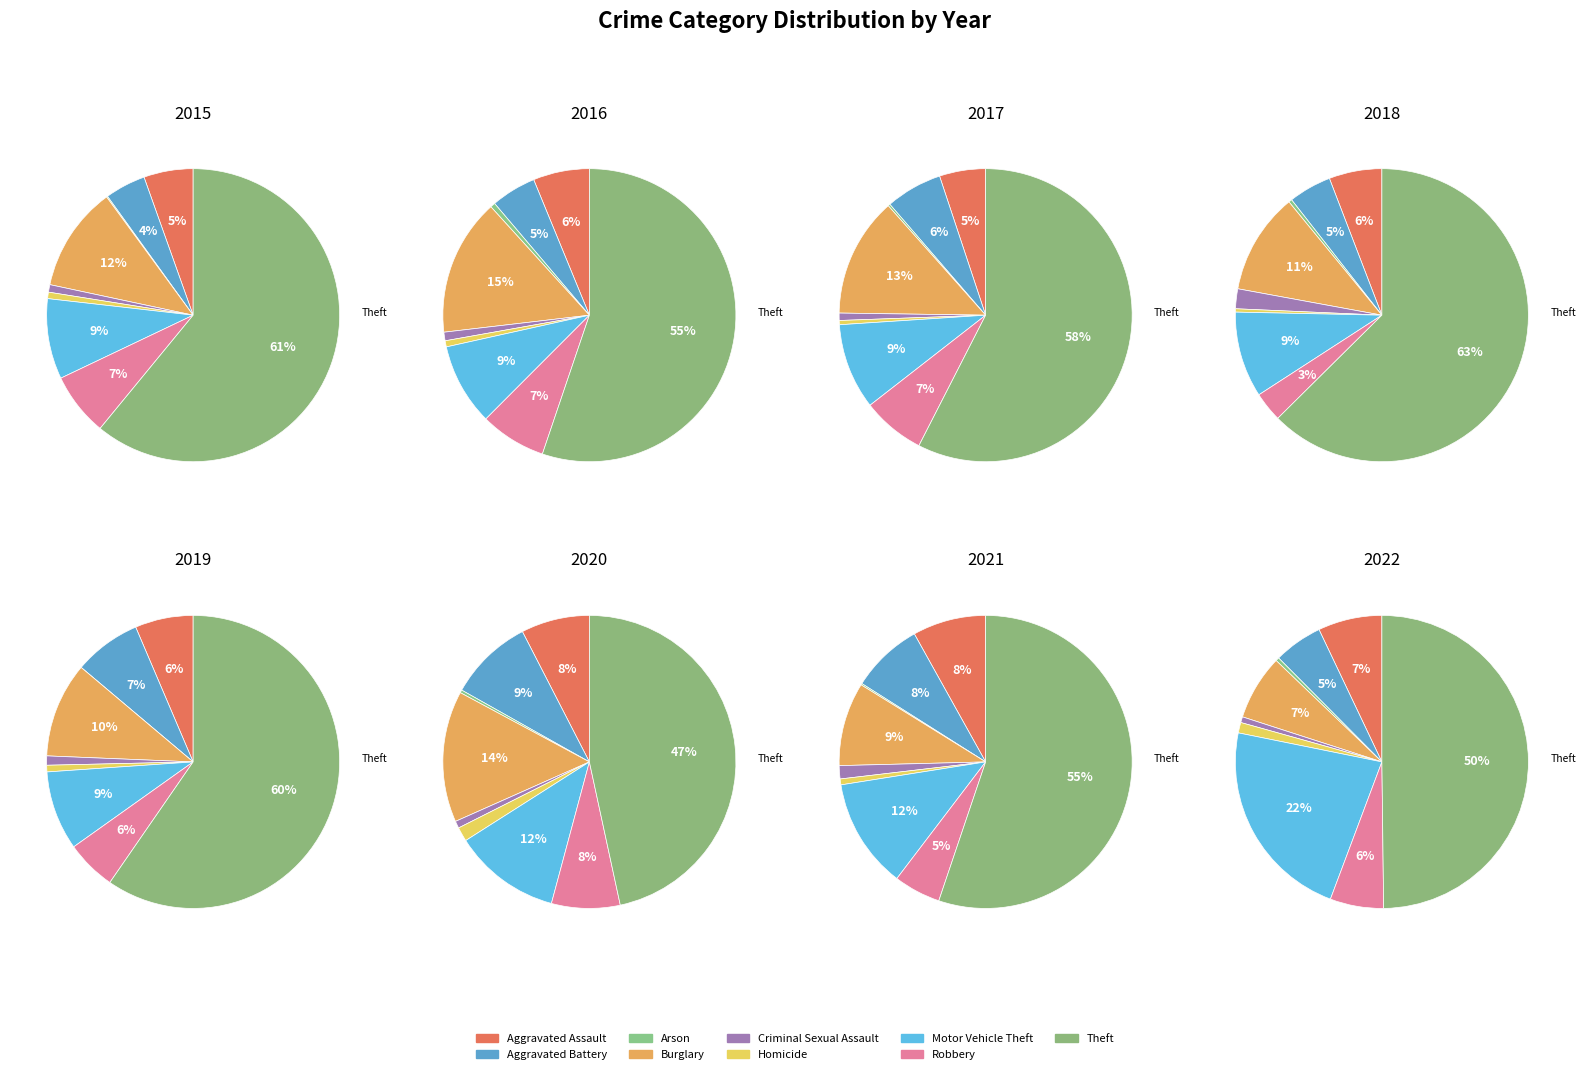

How much of the chart is everything except Aggravated Assault?

94.6%